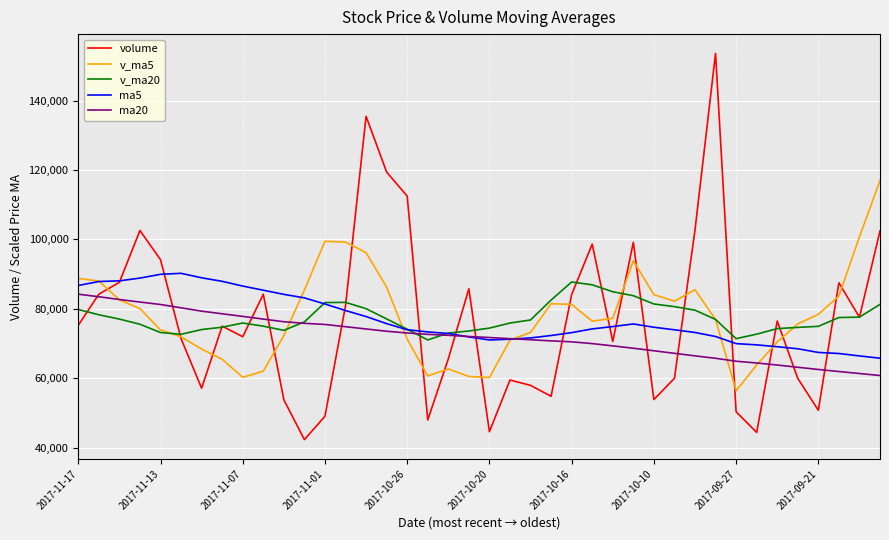

What is the minimum value for v_ma5?

56408.2